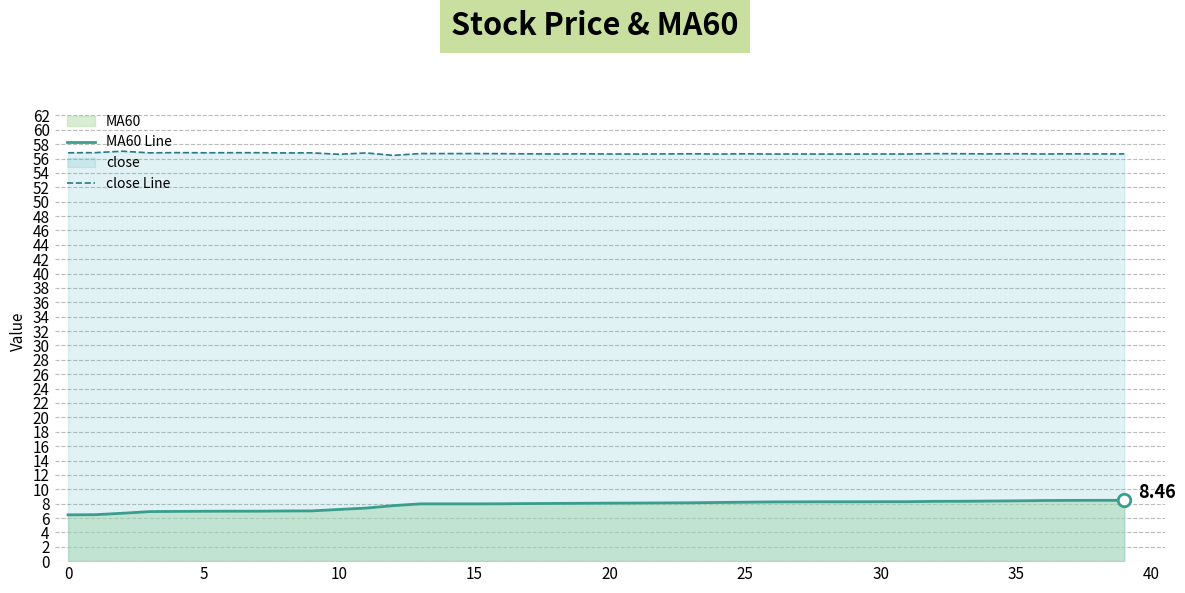

True or false: MA60 Line and close Line cross at least once.

False